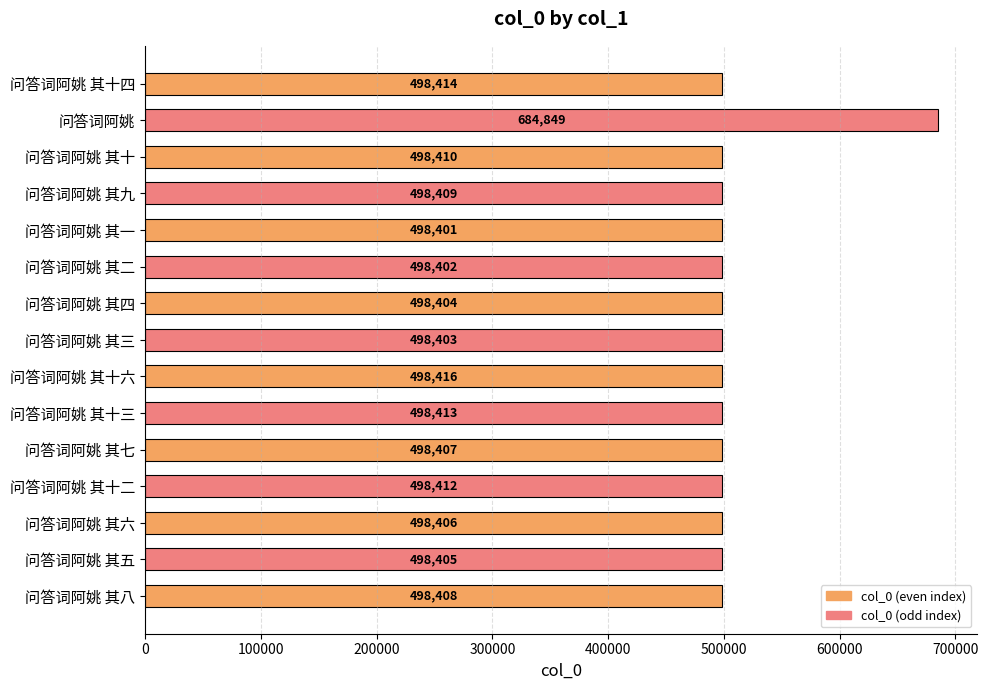

Approximately how many times larger is the value at 问答词阿姚 其四 compared to 问答词阿姚 其十三?

1.0